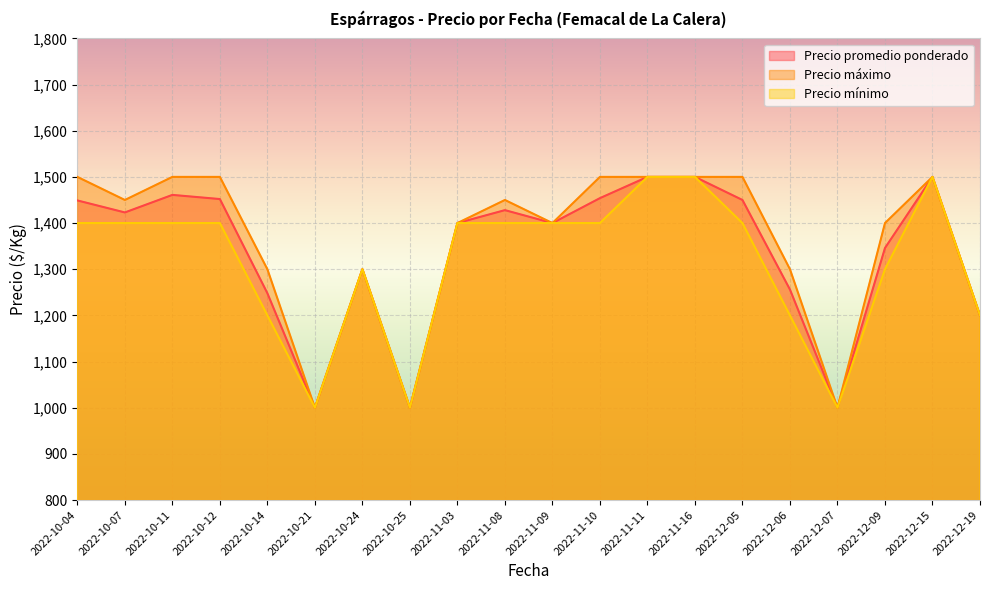

Rank the series by their average value, from lowest to highest.

Precio mínimo, Precio promedio ponderado, Precio máximo